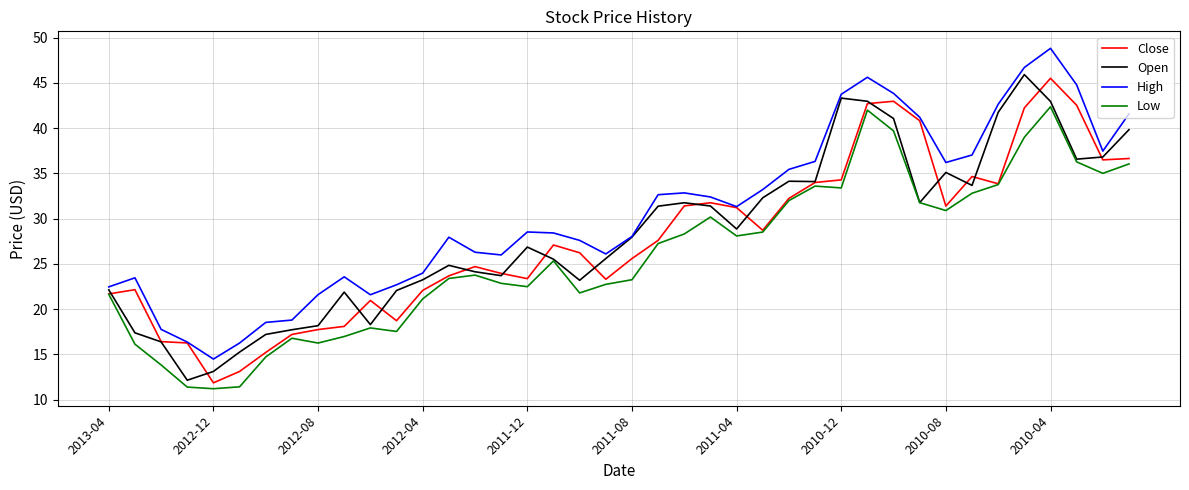

What is the greatest value displayed?

48.8